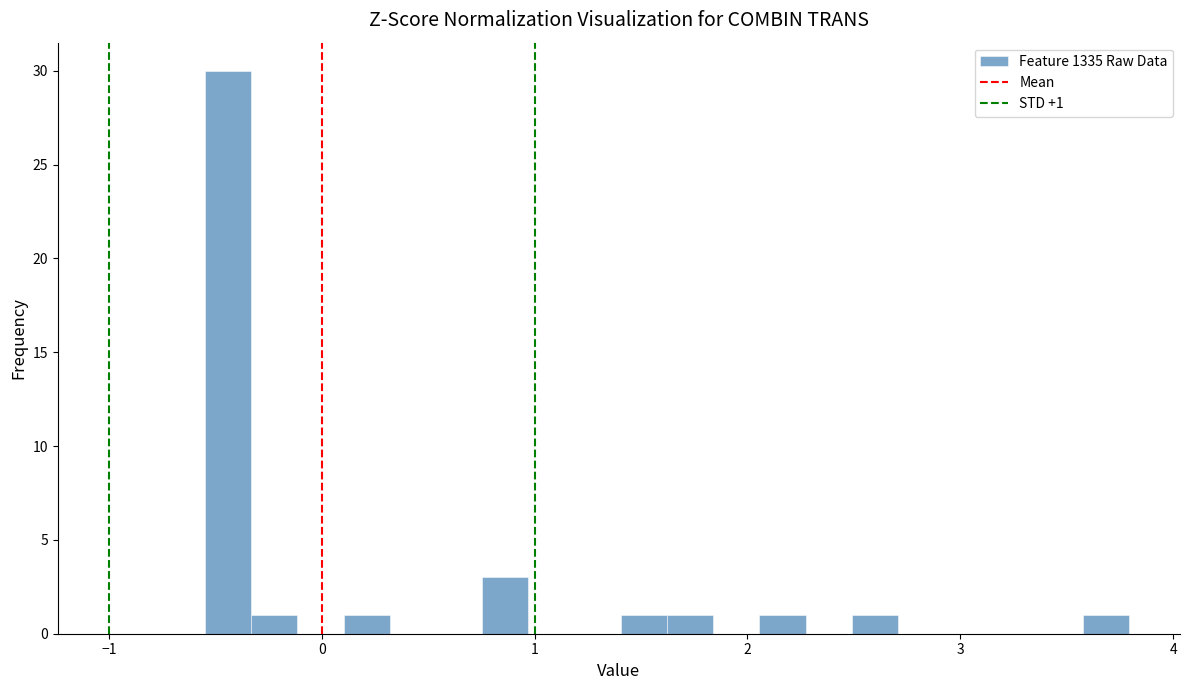

Read against the x-axis, roughly where is the centre of the tallest bar?

-0.4